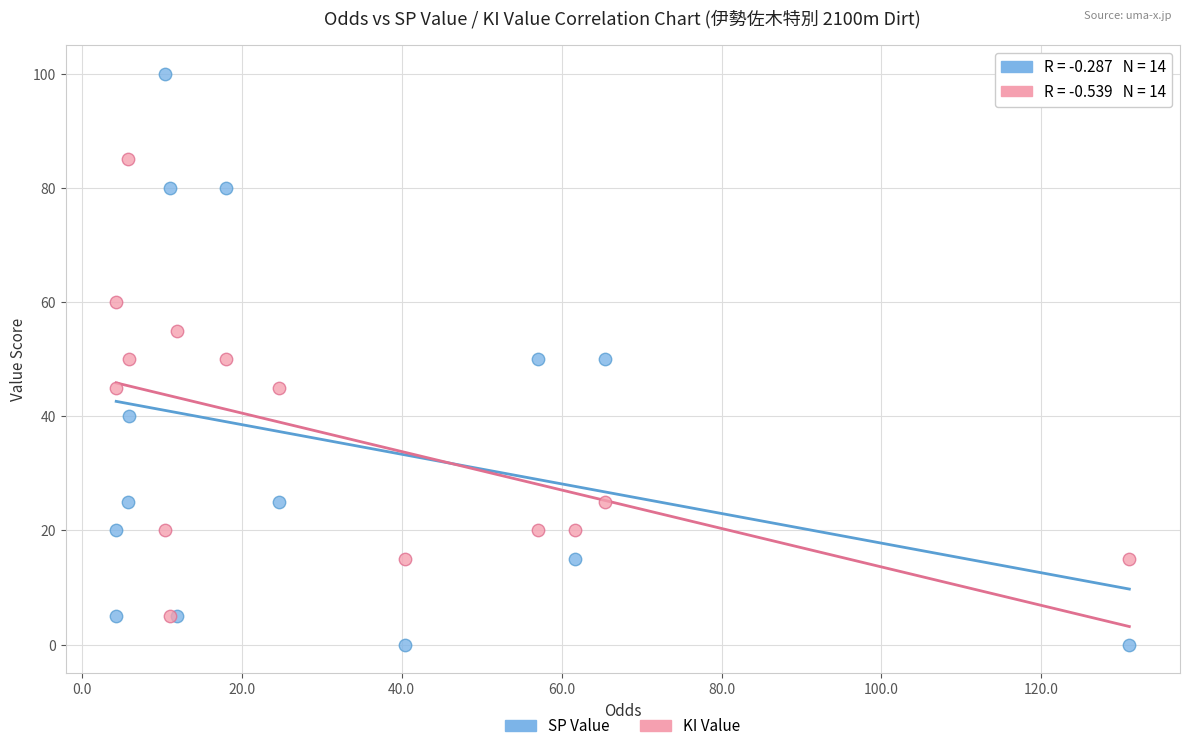

What are all the series names shown in the legend?

SP Value, KI Value